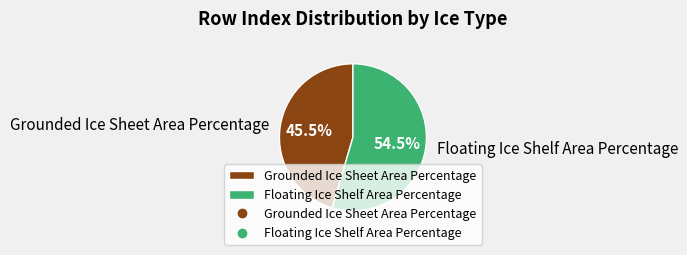

What is the ratio of the value at Grounded Ice Sheet Area Percentage to the value at Floating Ice Shelf Area Percentage?

0.8